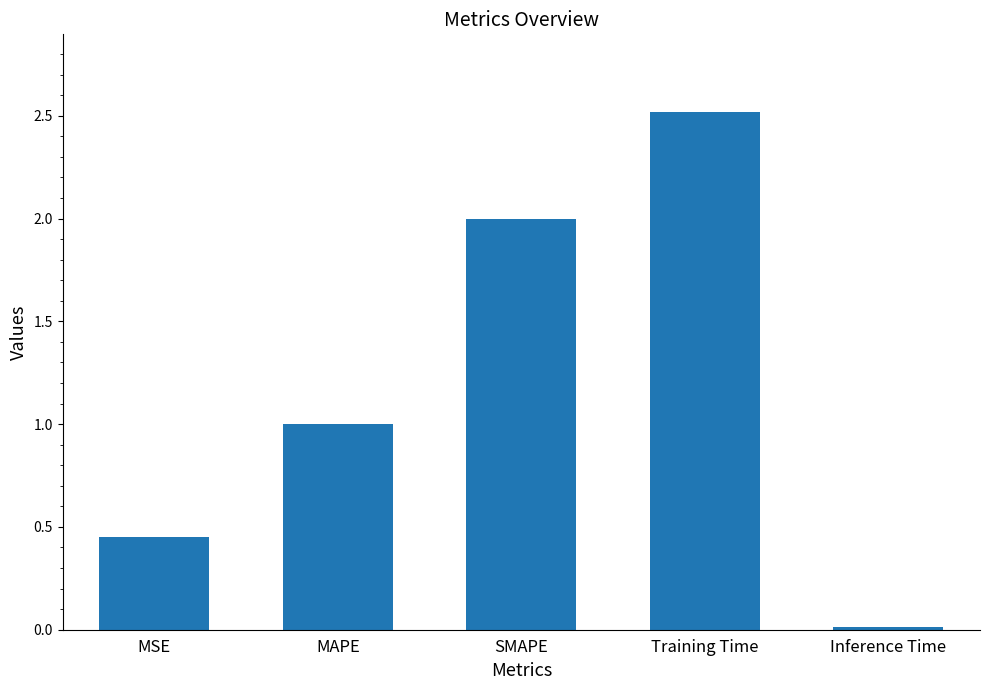

Rank the categories by value from lowest to highest.

Inference Time, MSE, MAPE, SMAPE, Training Time